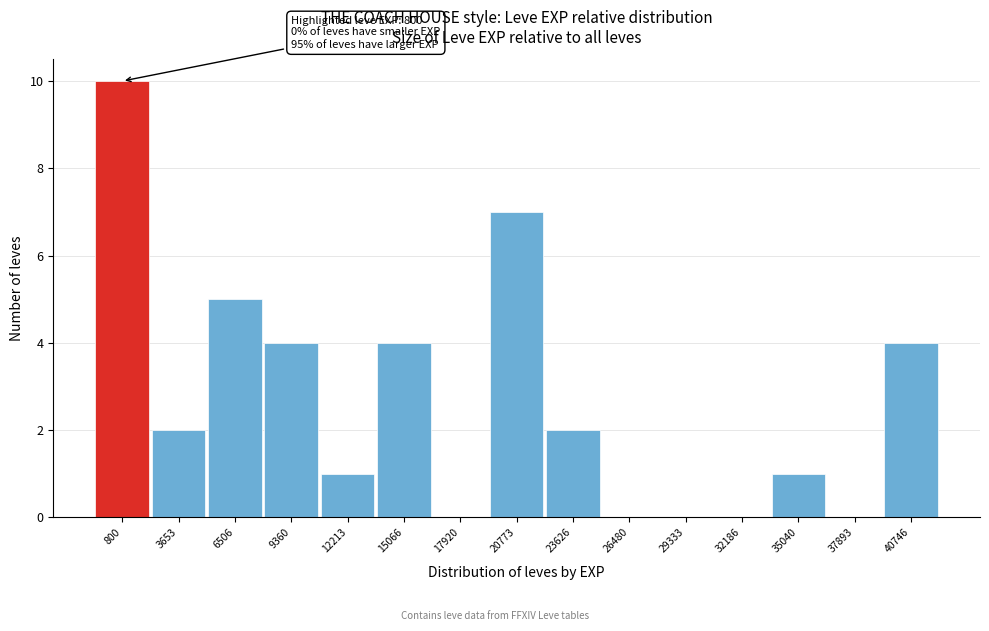

Reading left to right, list all the values displayed in this chart.

800=10	3653=2	6506=5	9360=4	12213=1	15066=4	17920=0	20773=7	23626=2	26480=0	29333=0	32186=0	35040=1	37893=0	40746=4